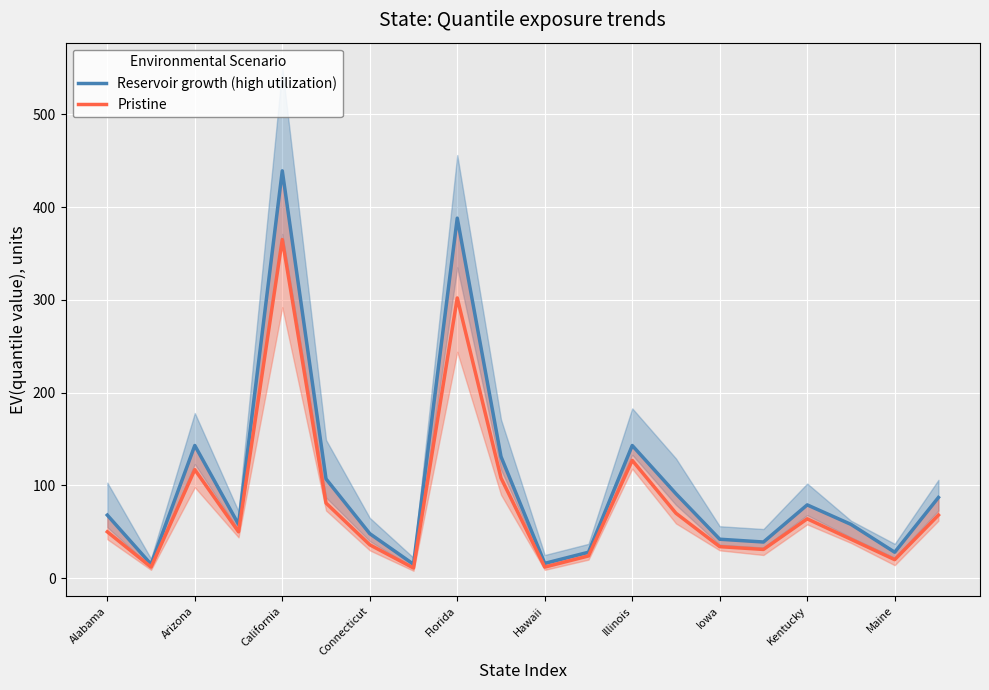

What is the minimum value shown in the chart?

11